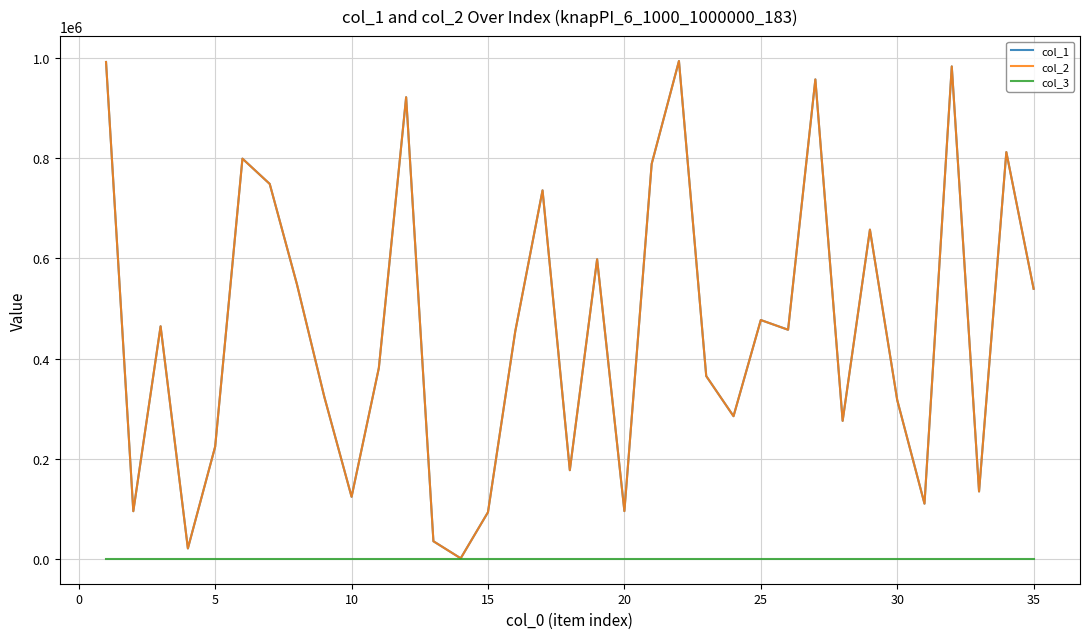

Does the chart display data point markers on the line(s)?

No